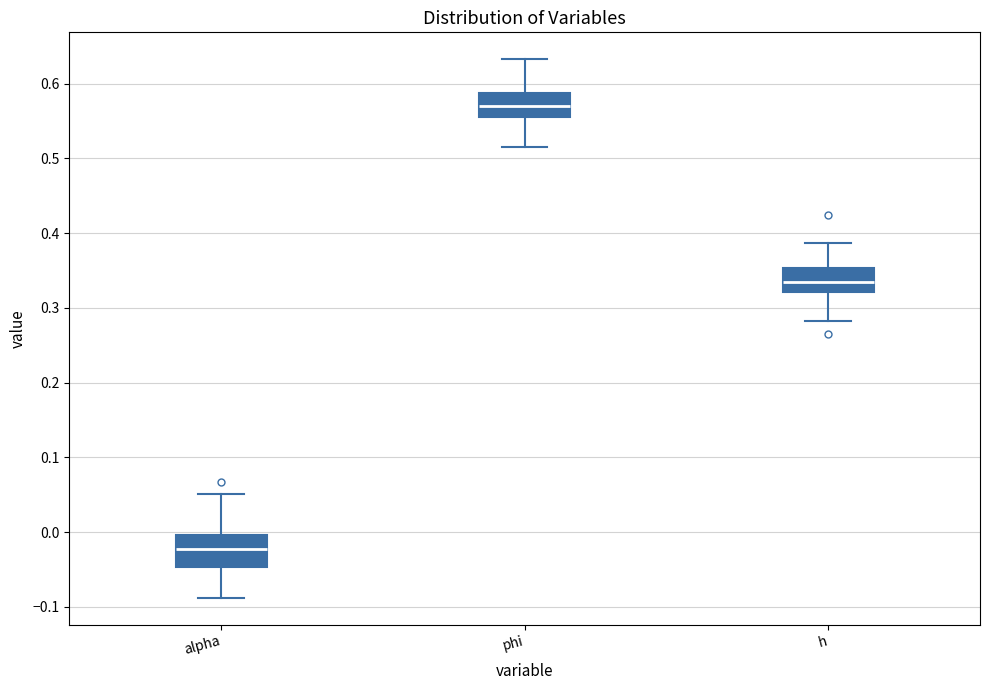

Reading left to right, read every box against the y-axis: the position of its median line, the range the box covers, and the ends of its whiskers. The values are not printed on the chart, so give them approximately, as read against the axis.

alpha: median -0.02, box -0.05 to 0.00, whiskers -0.09 to 0.05
phi: median 0.57, box 0.56 to 0.59, whiskers 0.52 to 0.63
h: median 0.34, box 0.32 to 0.35, whiskers 0.28 to 0.39